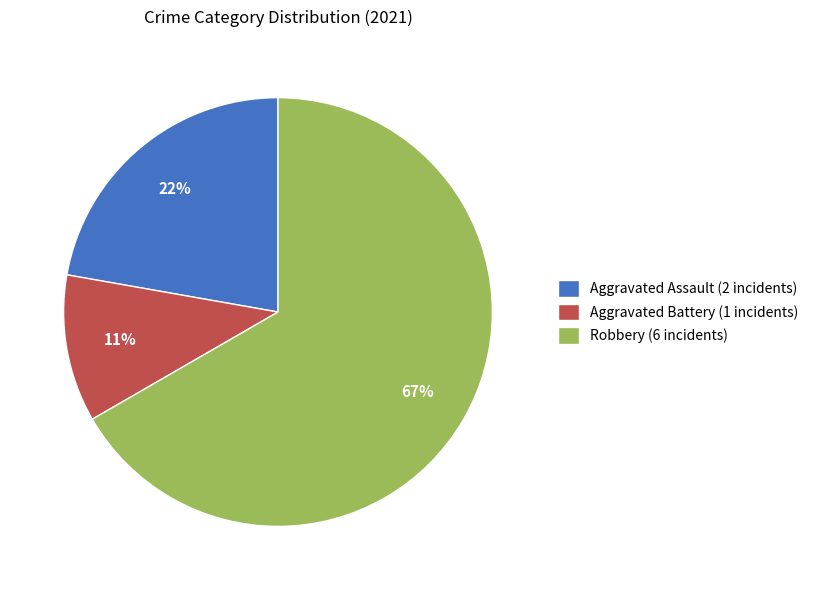

Is the sum of Robbery (6 incidents) and Aggravated Assault (2 incidents) greater than half?

Yes